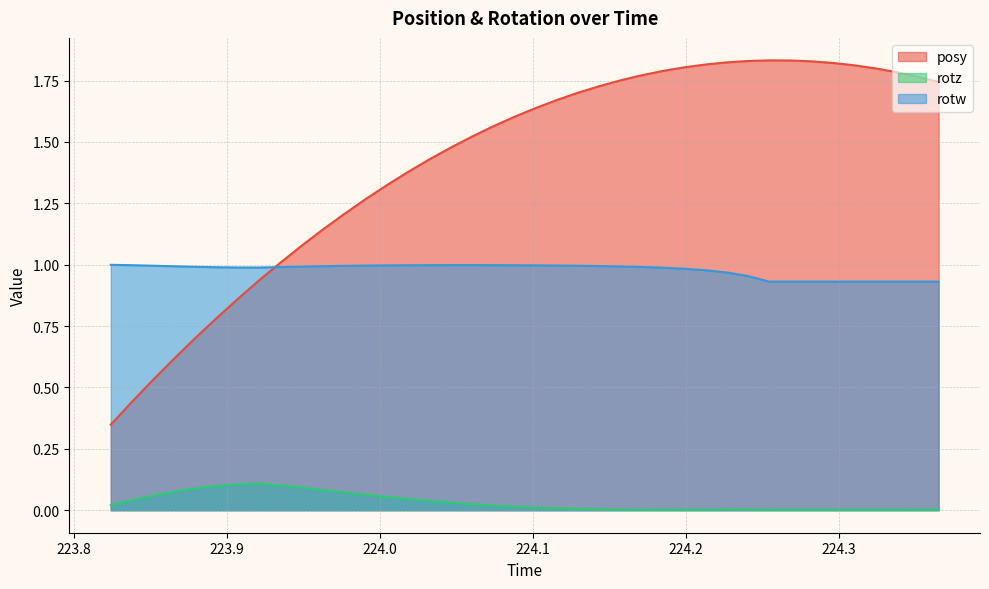

What is the sum of all rotz values?

1.3